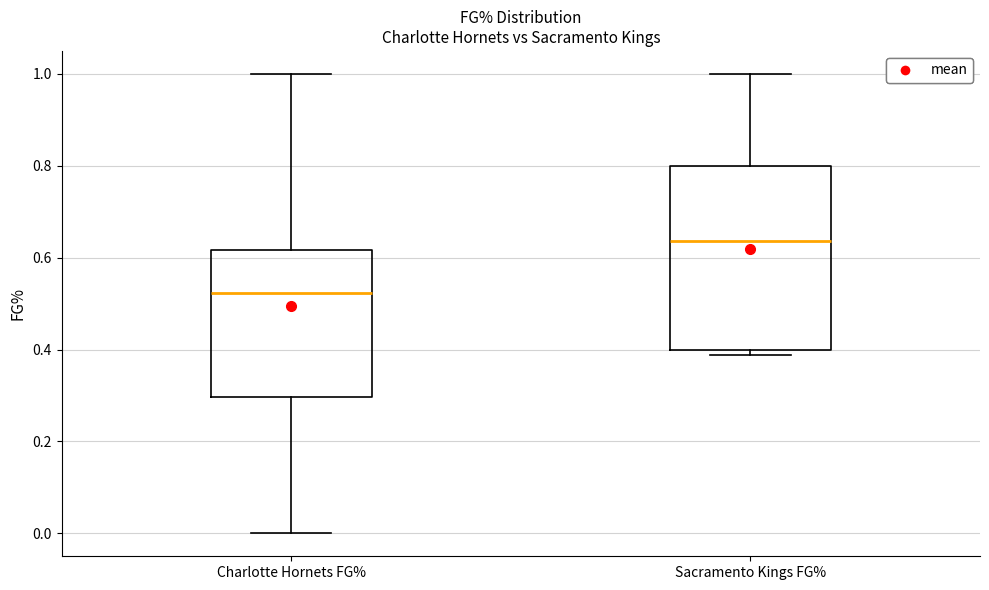

Comparing the boxes themselves (not the whiskers), which one is the tallest?

Sacramento Kings FG%